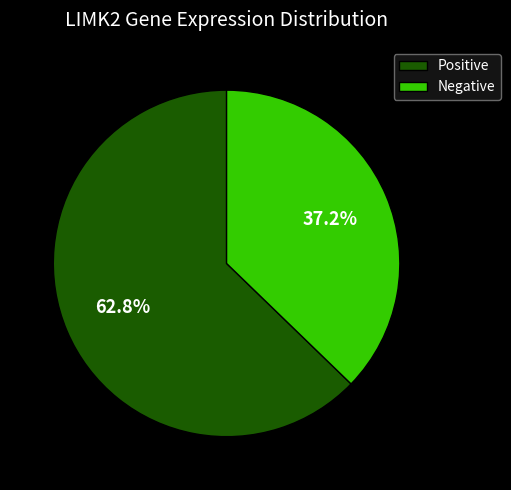

What is the ratio of the value at Negative to the value at Positive?

0.6